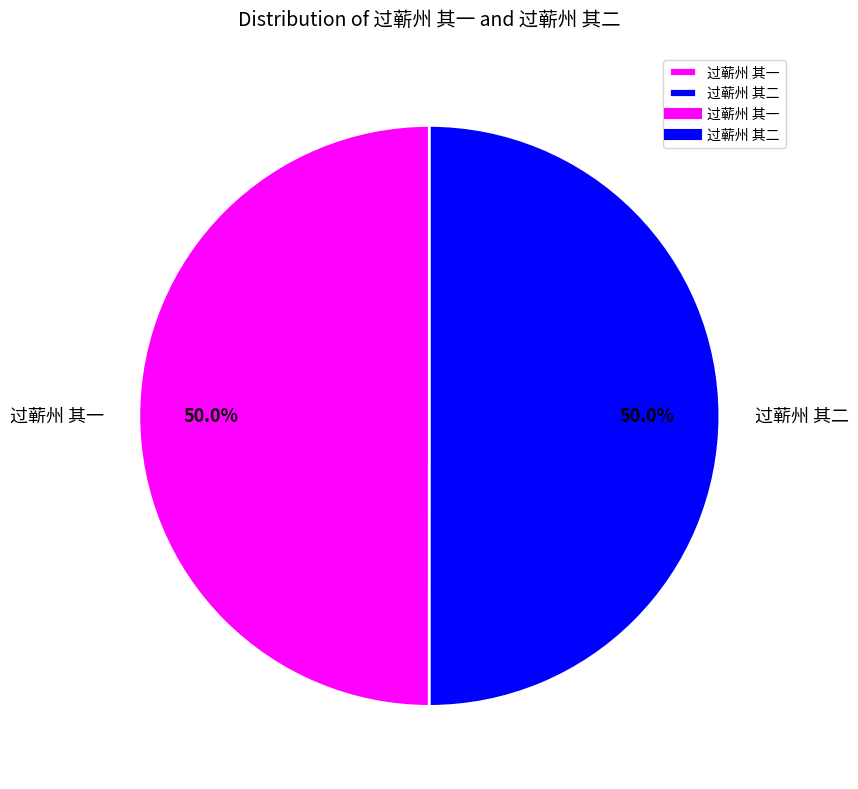

What is the ratio of the value at 过蕲州 其一 to the value at 过蕲州 其二?

1.0